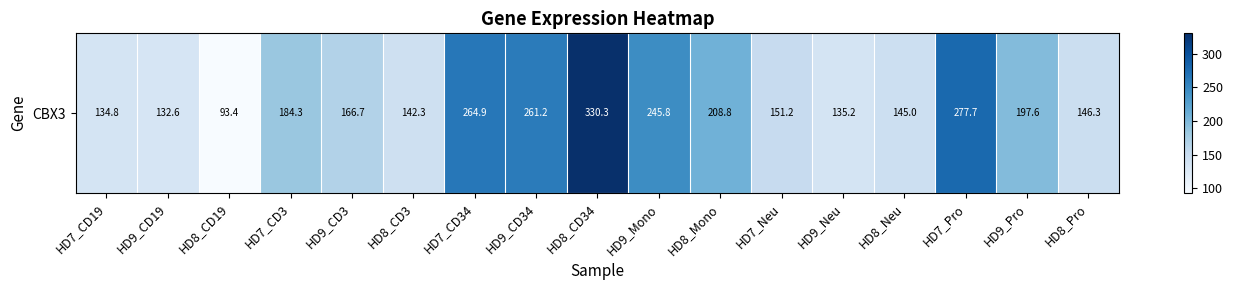

Is it true that the value at HD8_Pro is 93.7?

False